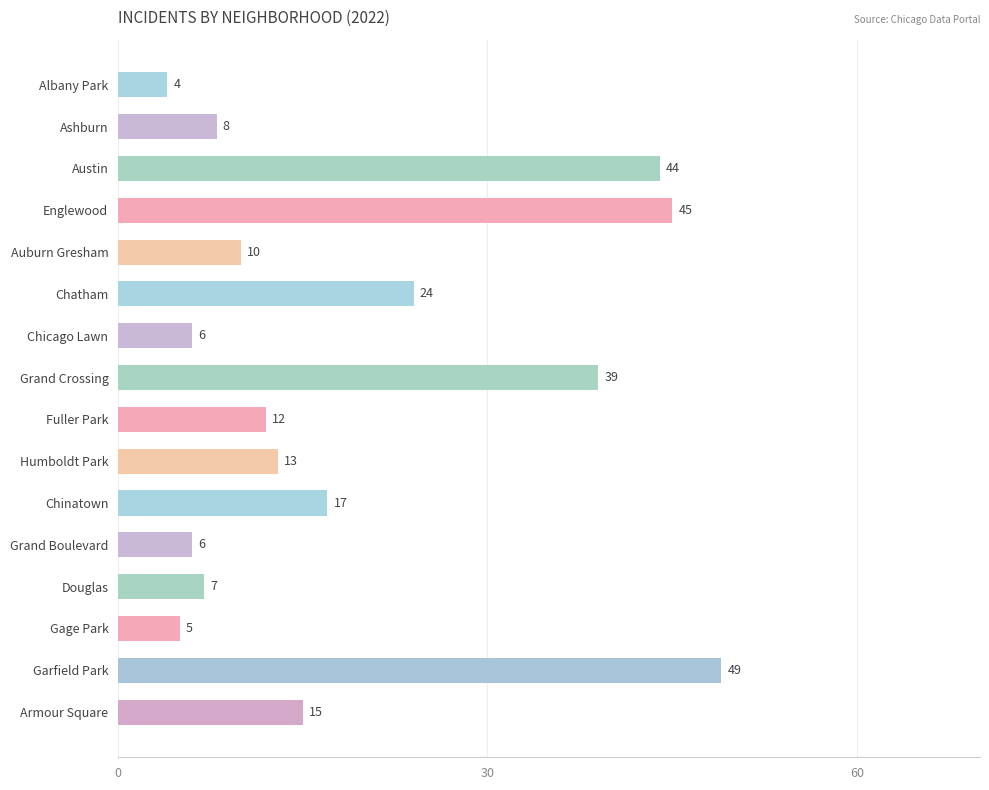

What is the change in value from Grand Crossing to Garfield Park?

+10